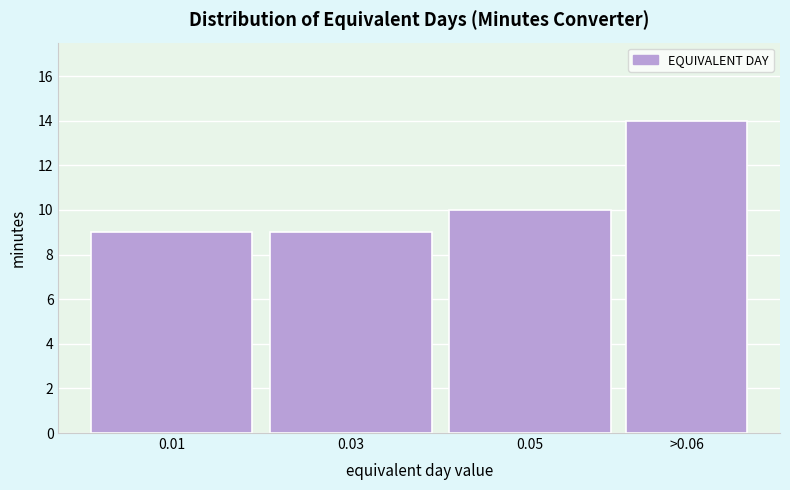

Reading right to left, extract all data points from this chart.

14	10	9	9